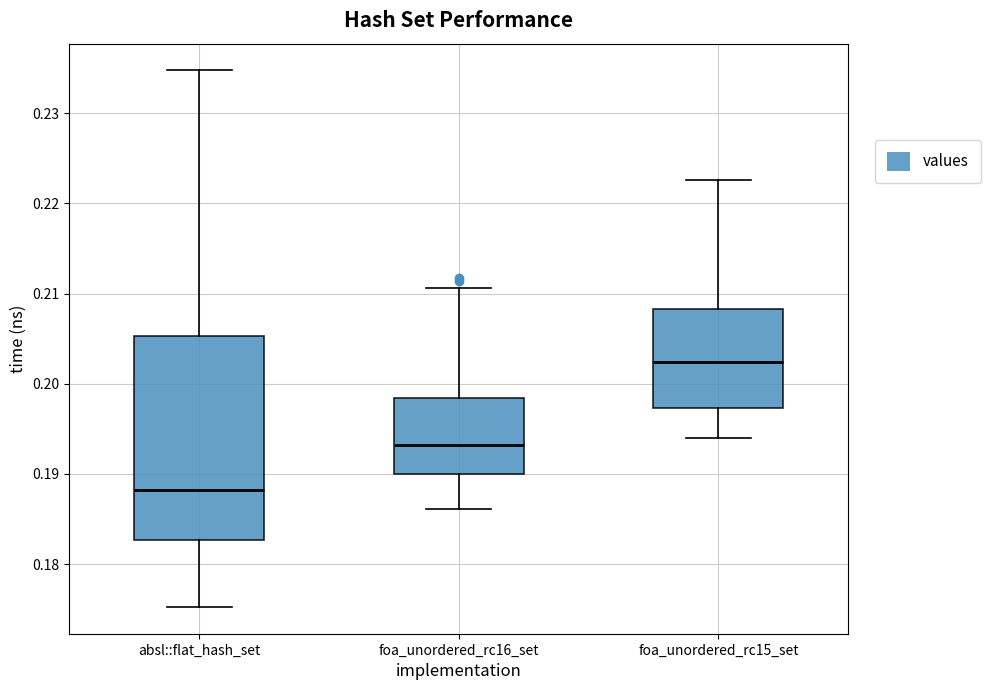

Which box's median line is the lowest?

absl::flat_hash_set